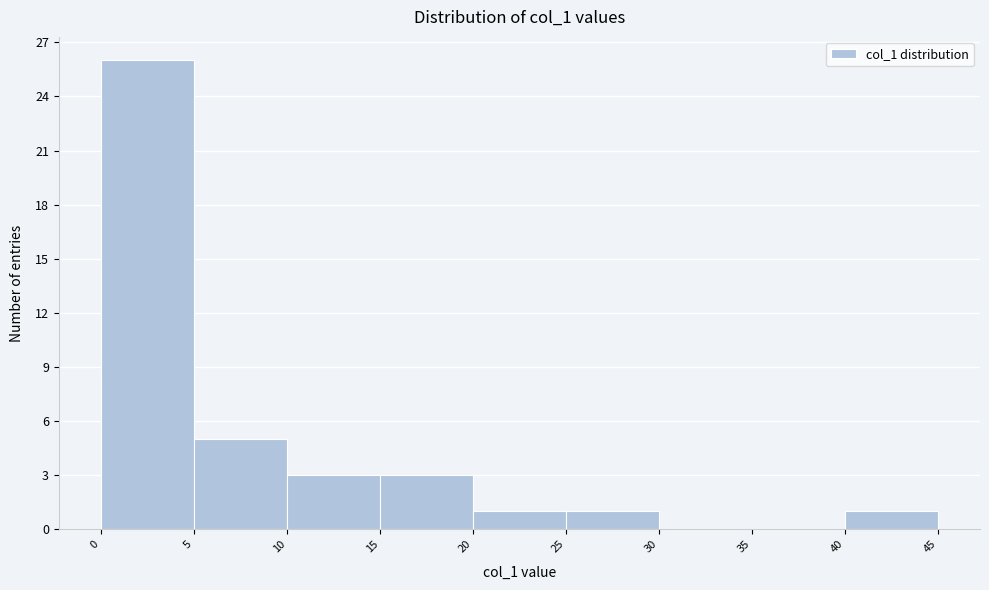

Reading left to right, list every bar in this chart as the range it spans on the x-axis followed by its height. The values are not printed on the chart, so give them approximately, as read against the axis.

0 to 5: 26
5 to 10: 5
10 to 15: 3
15 to 20: 3
20 to 25: 1
25 to 30: 1
30 to 35: 0
35 to 40: 0
40 to 45: 1